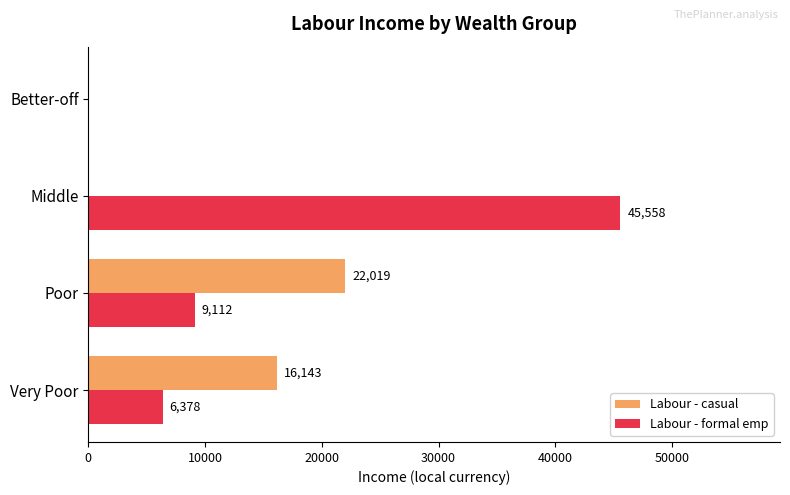

At which label is Labour - formal emp closest to 22778?

Poor